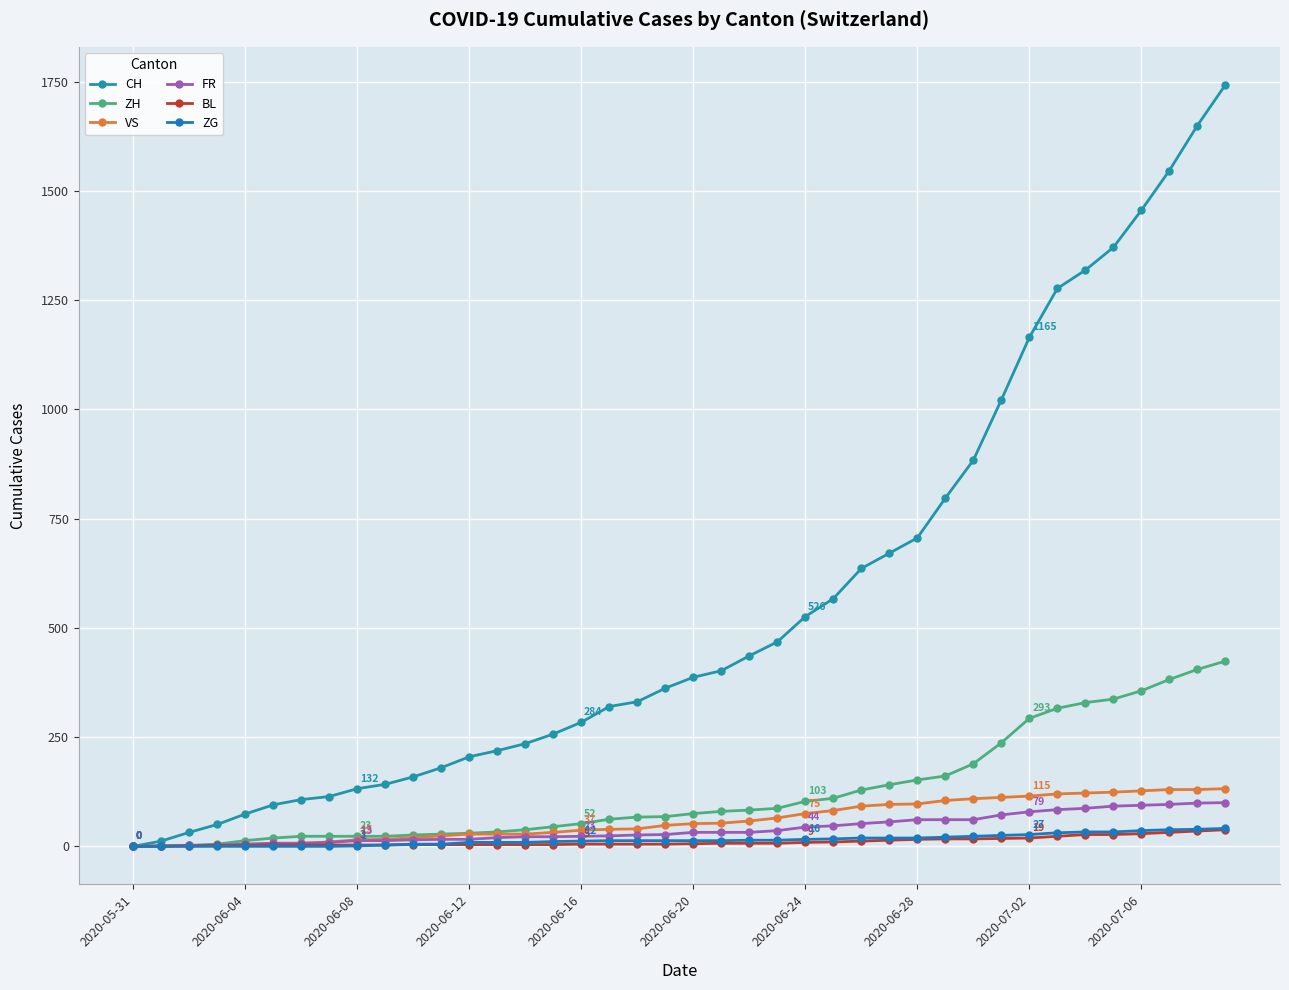

What is the greatest value displayed?

1743